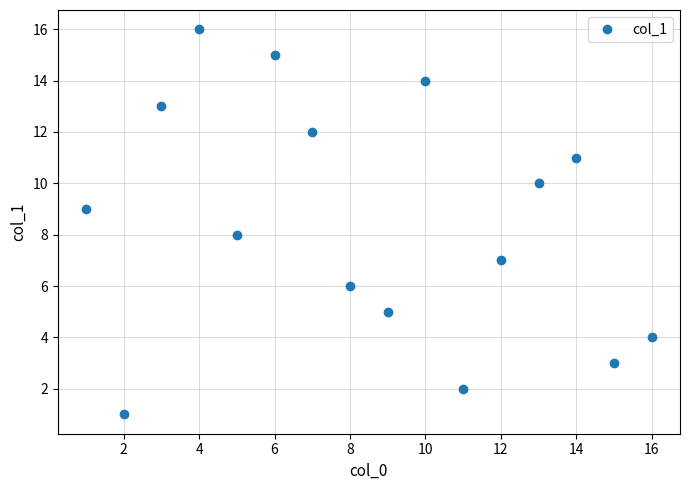

Approximately how many times larger is the value at 8 compared to 10?

0.4